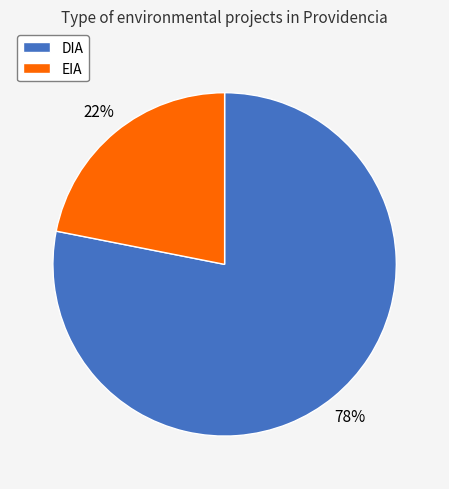

What is the ratio of the value at EIA to the value at DIA?

0.3